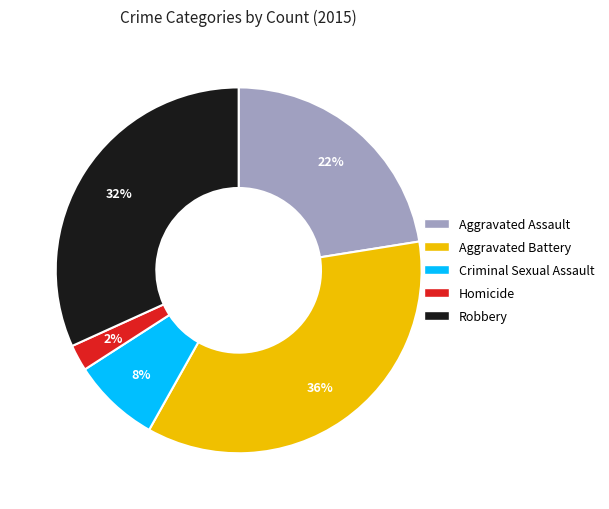

What is the ratio of the value at Homicide to the value at Robbery?

0.1